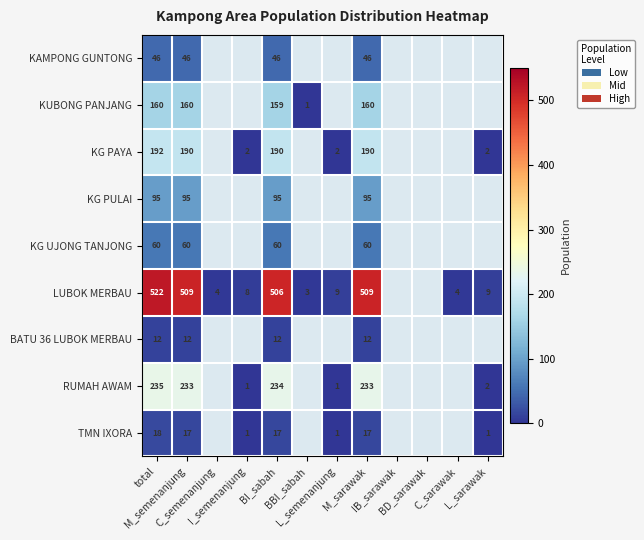

Is it true that KG UJONG TANJONG equals 83.1 at M_sarawak?

False